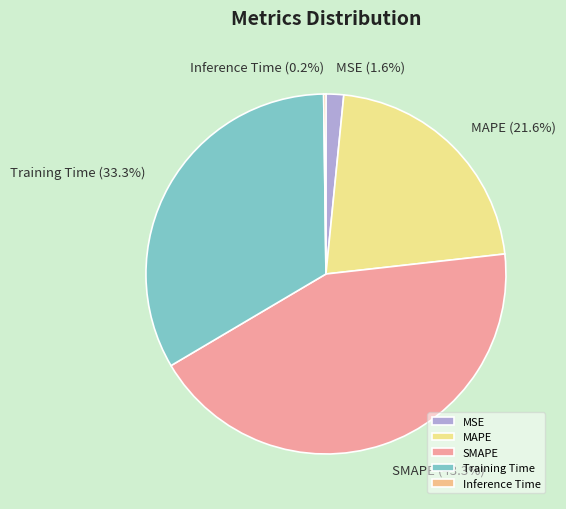

Does any single category account for the majority?

No